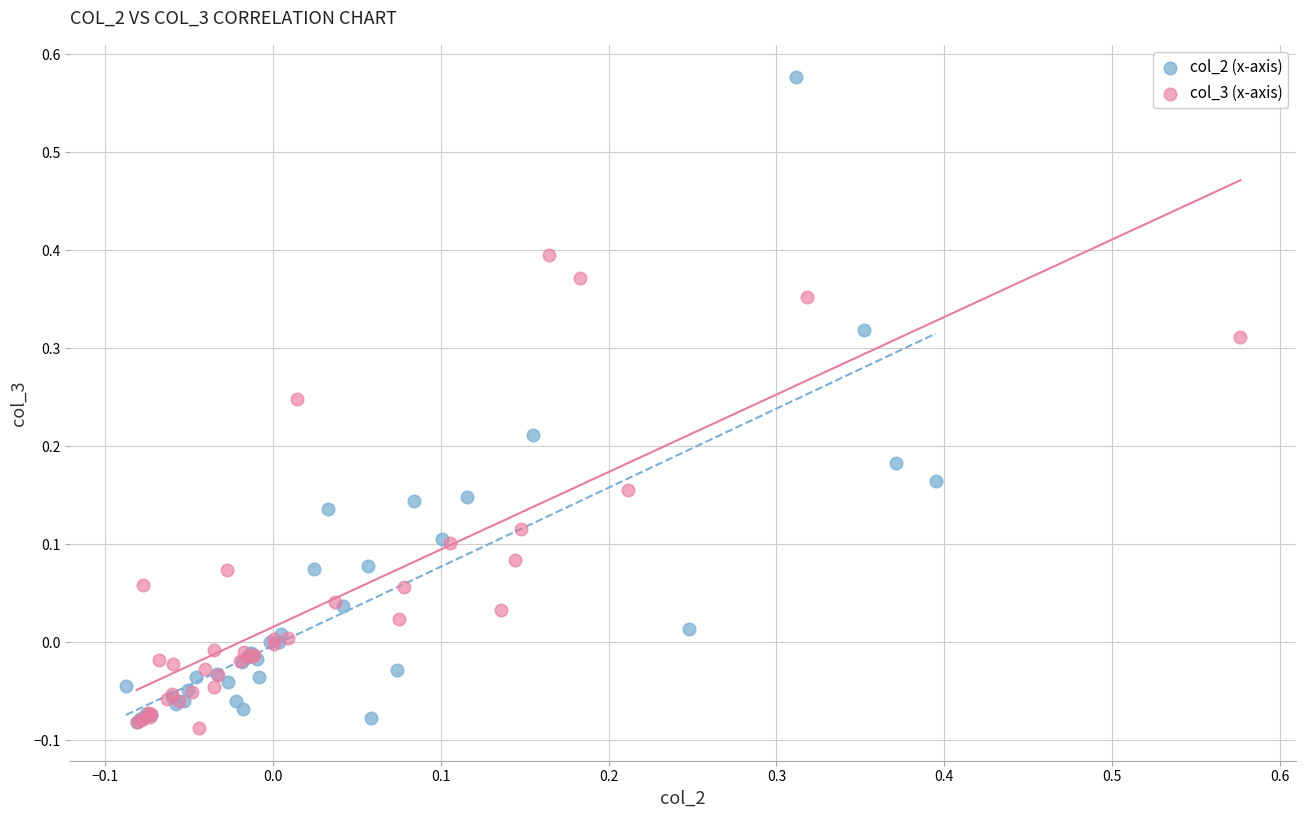

Which series reaches the maximum Y coordinate?

col_2 (x-axis)